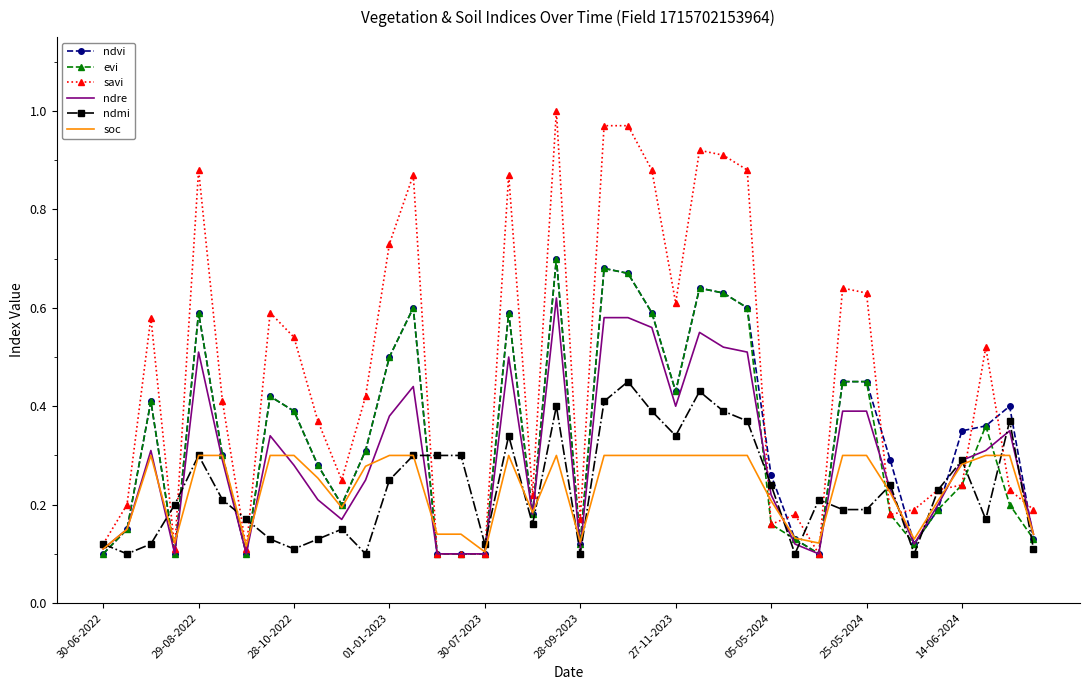

Which series has the largest range (max minus min)?

savi